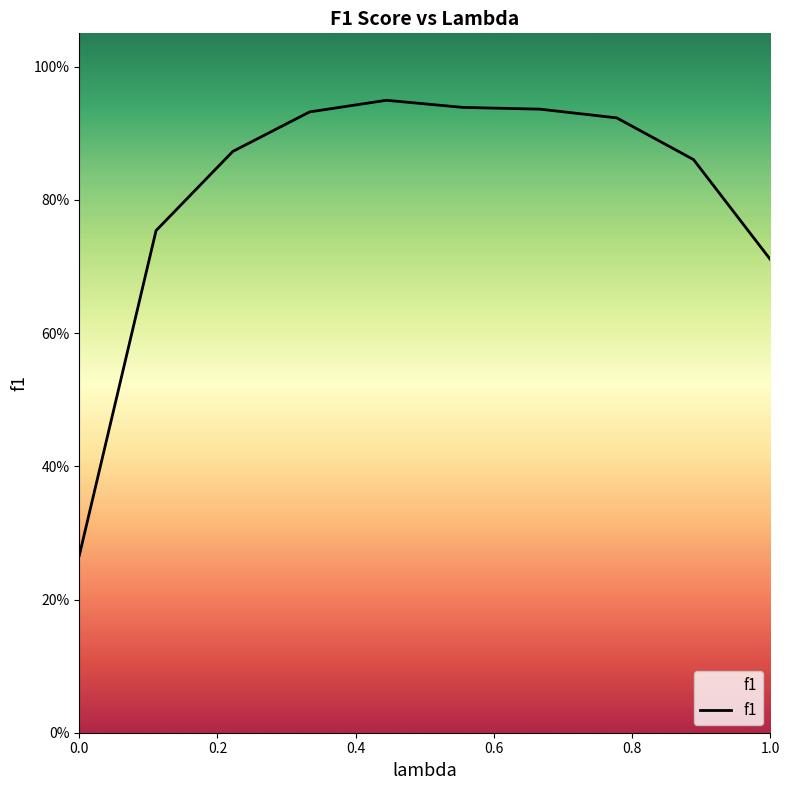

What is the approximate value at 0.6?

0.9